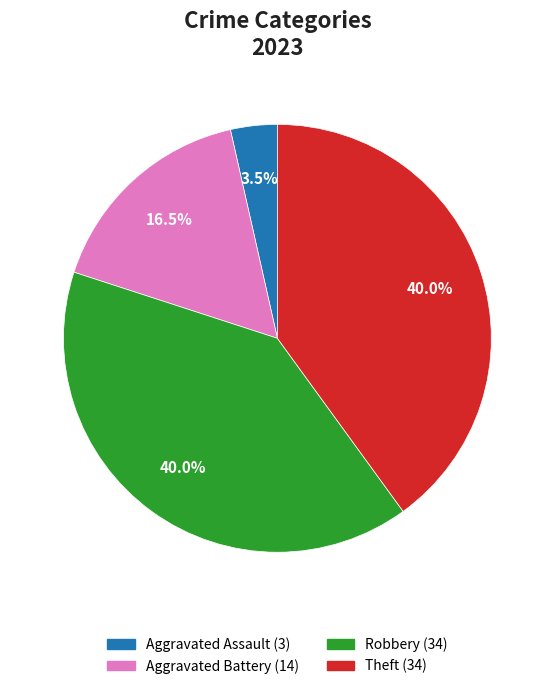

How many slices are in this pie chart?

4